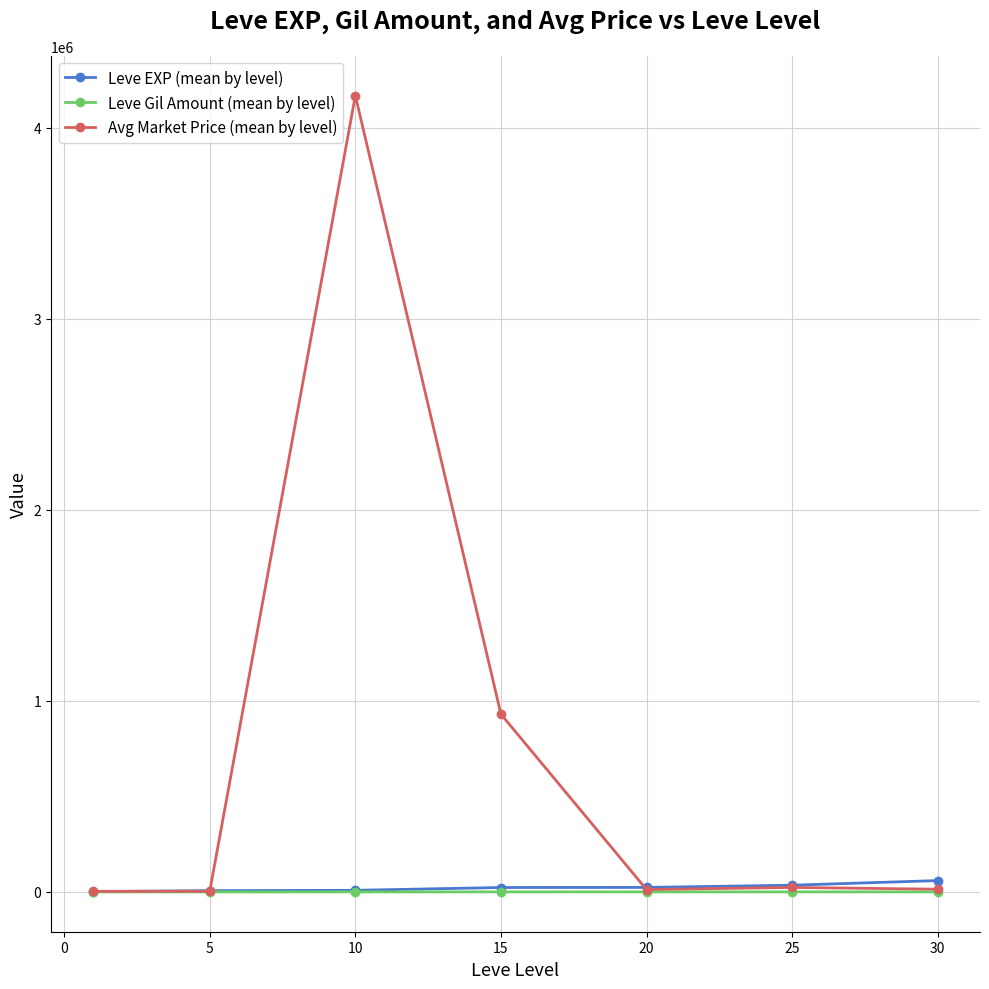

True or false: Avg Market Price (mean by level) has more than 0 interior local peaks.

True